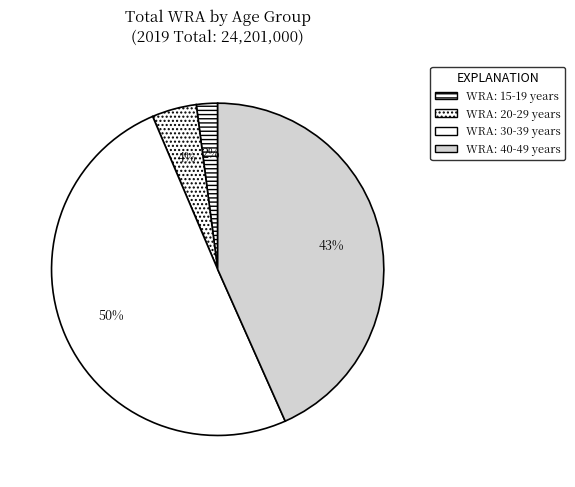

What percentage do WRA: 40-49 years and WRA: 15-19 years together represent?

45.4%